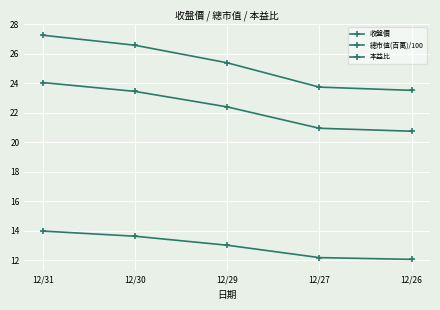

Which category has the lowest value across all series?

12/26